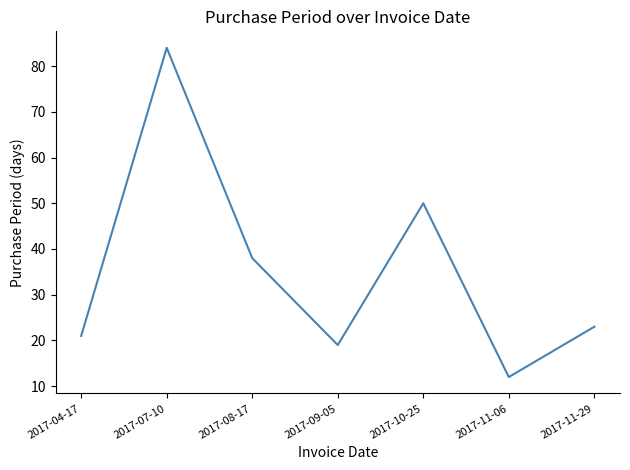

What is the smallest value displayed?

12